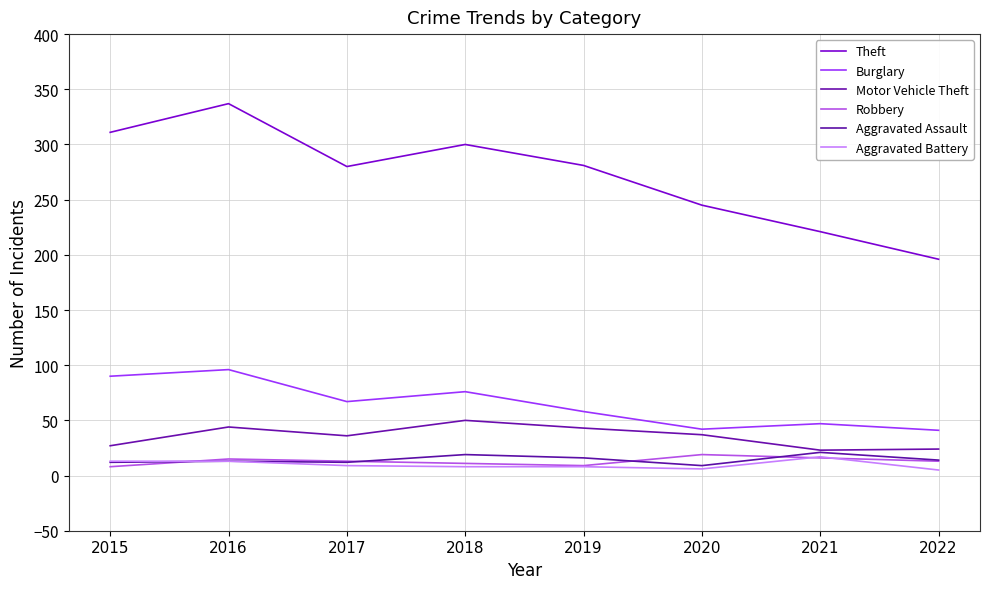

At which category does Aggravated Assault reach its first local peak?

2016